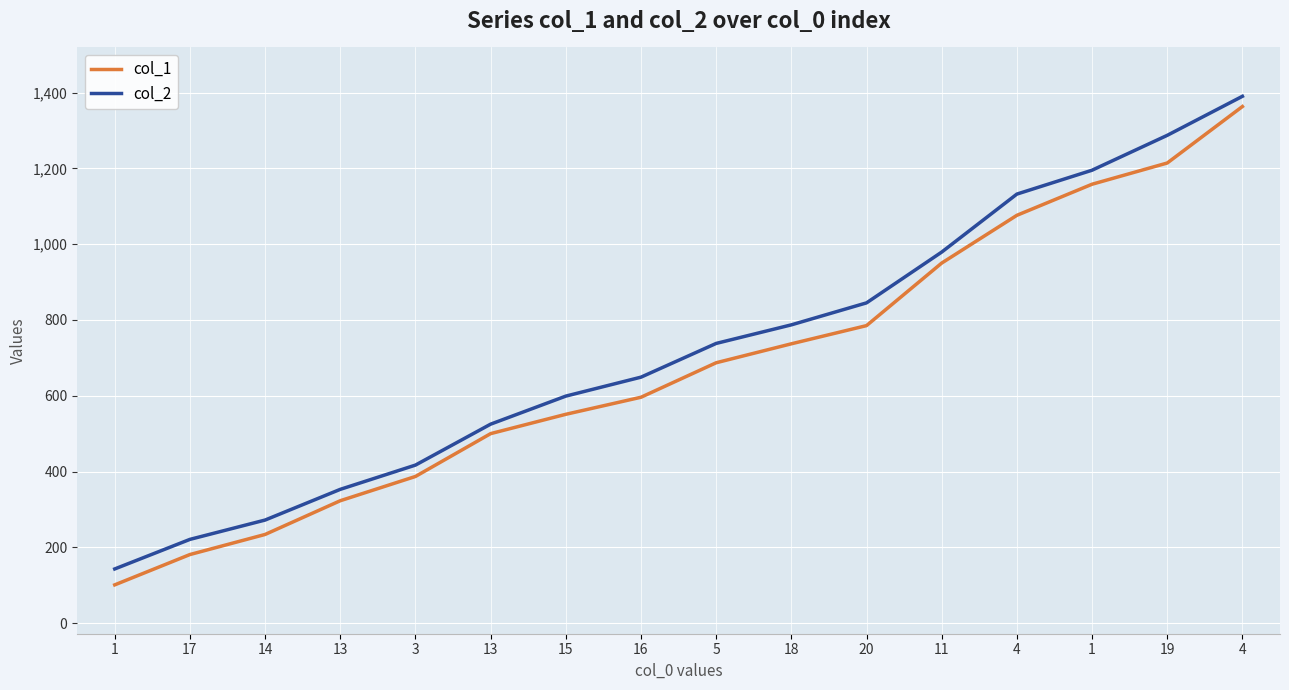

Reading right to left, what are all the values shown in this chart?

col_1: 4=1363	19=1214	1=1158	4=1076	11=950	20=785	18=737	5=687	16=596	15=551	13=500	3=387	13=323	14=234	17=181	1=101
col_2: 4=1390	19=1287	1=1195	4=1132	11=979	20=845	18=787	5=738	16=649	15=599	13=525	3=417	13=353	14=272	17=221	1=143